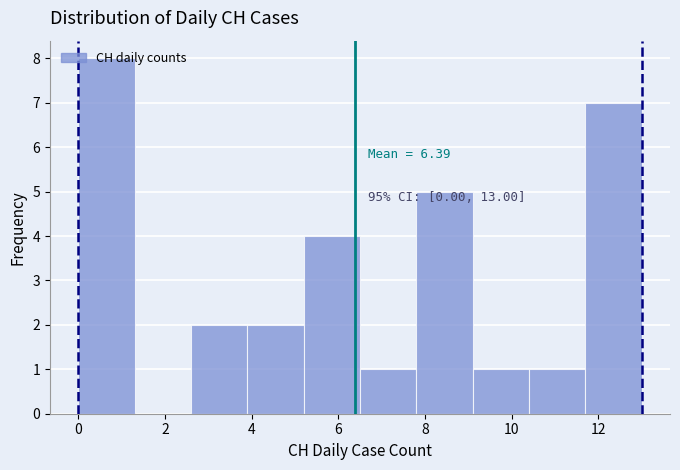

Which range on the x-axis has the tallest bar?

0.0 to 1.3